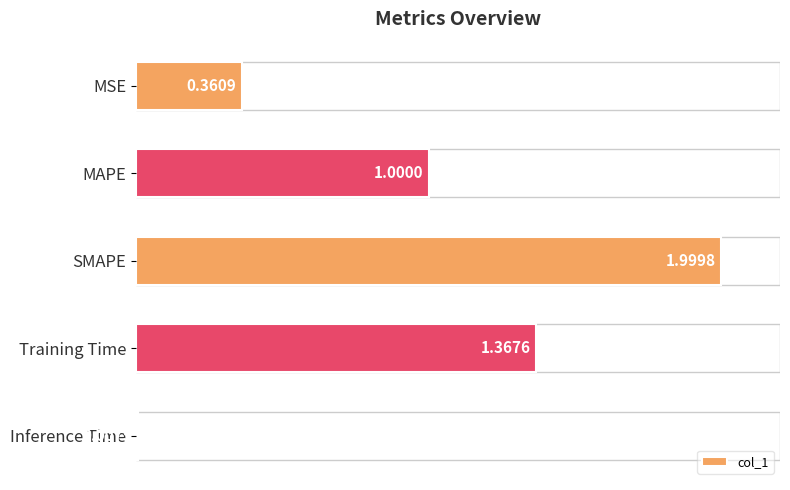

What is the label of the 1st bar from the bottom?

Inference Time